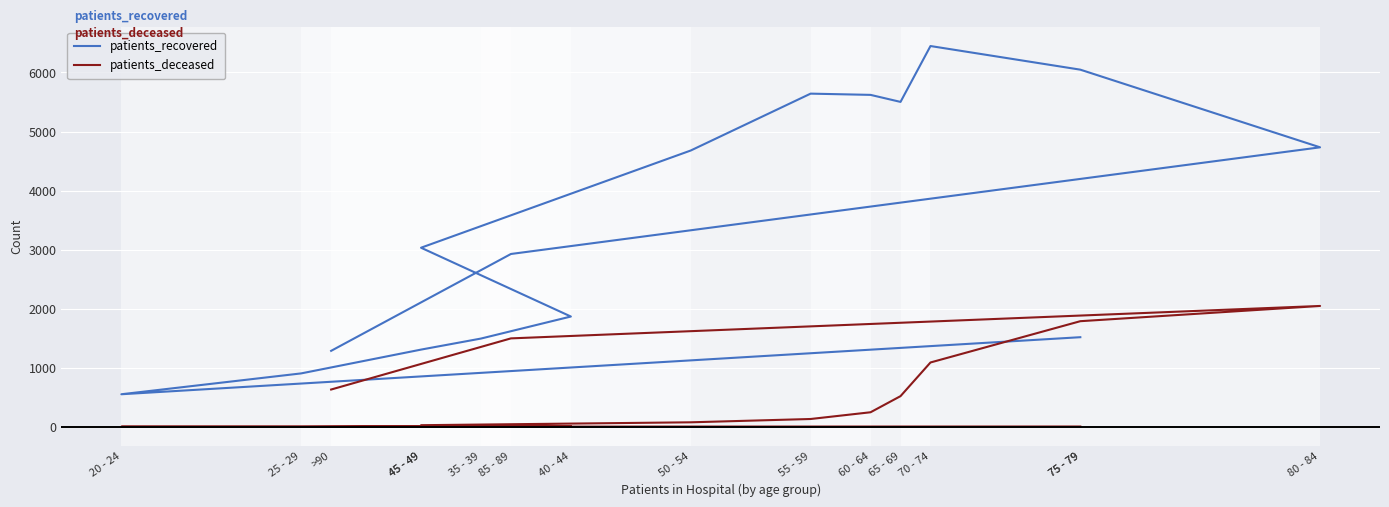

List the series in order of their overall mean, highest first.

patients_recovered, patients_deceased